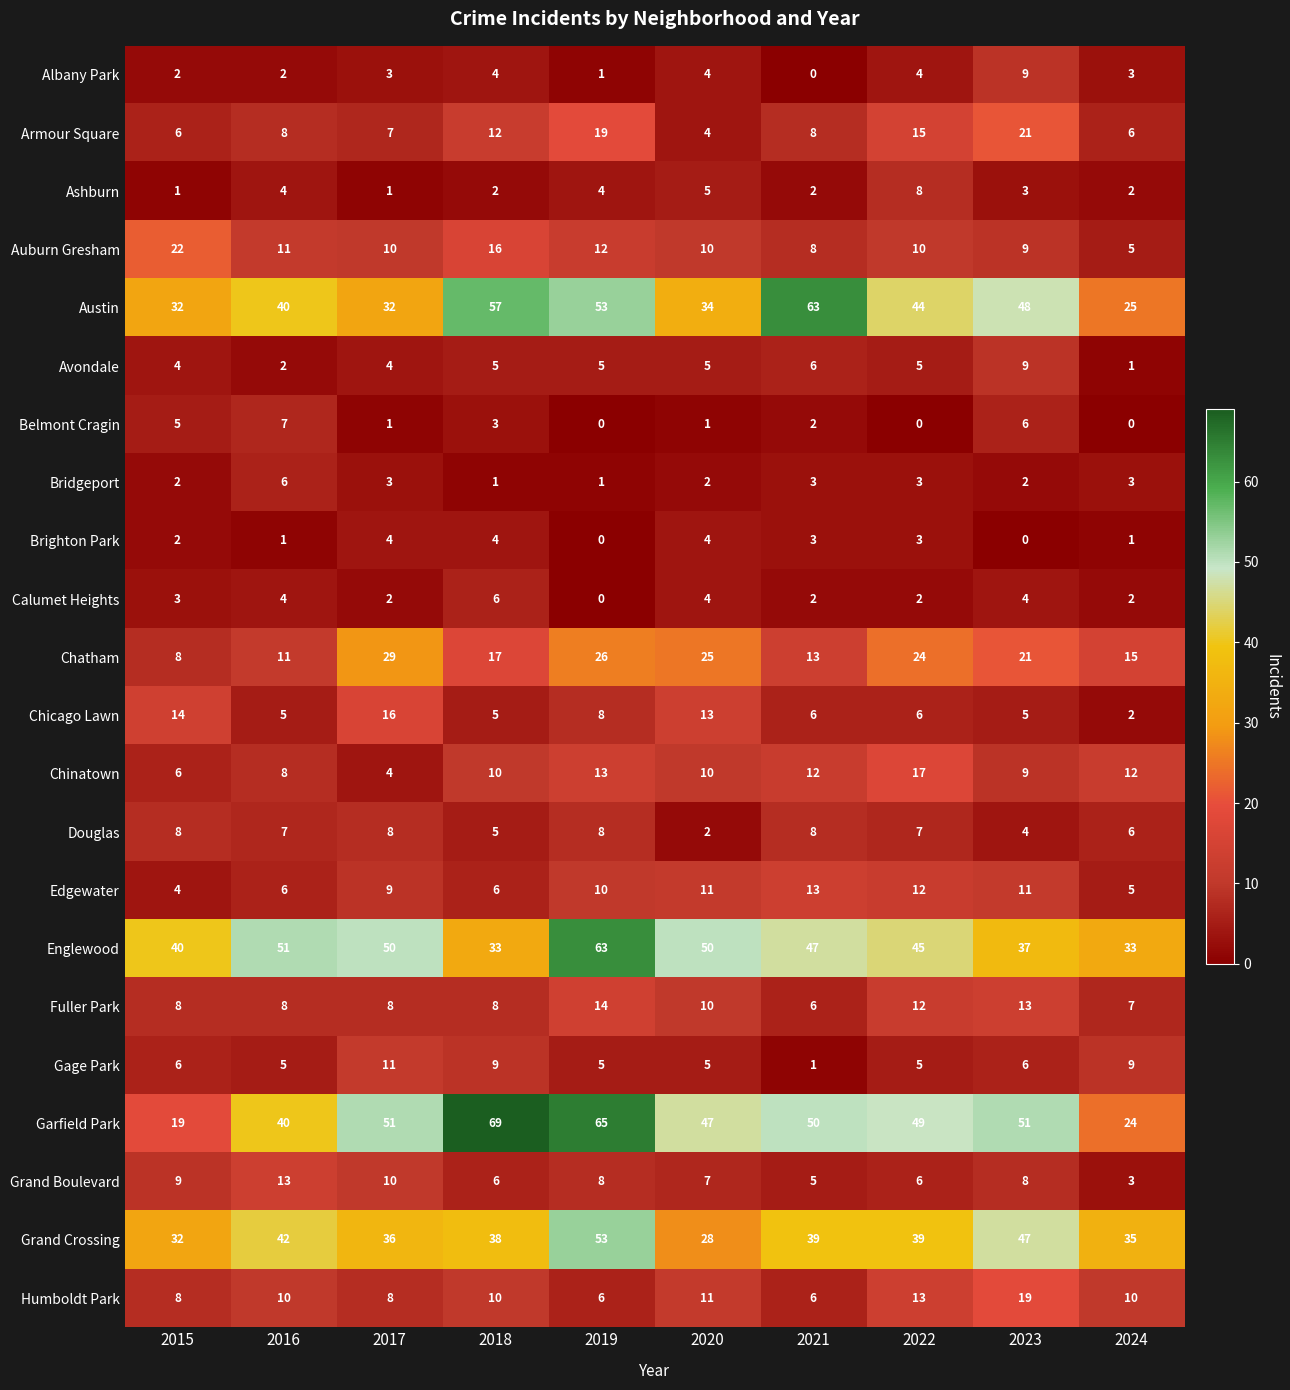

True or false: Humboldt Park has a value of 3 at 2016.

False